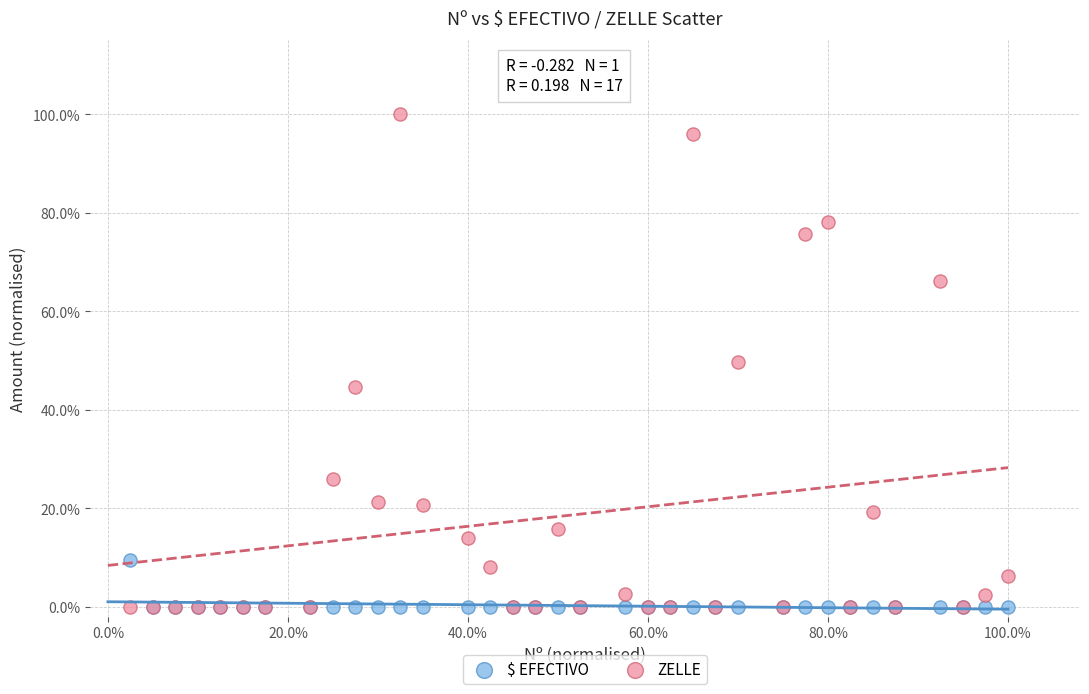

Which series reaches the maximum Y coordinate?

ZELLE